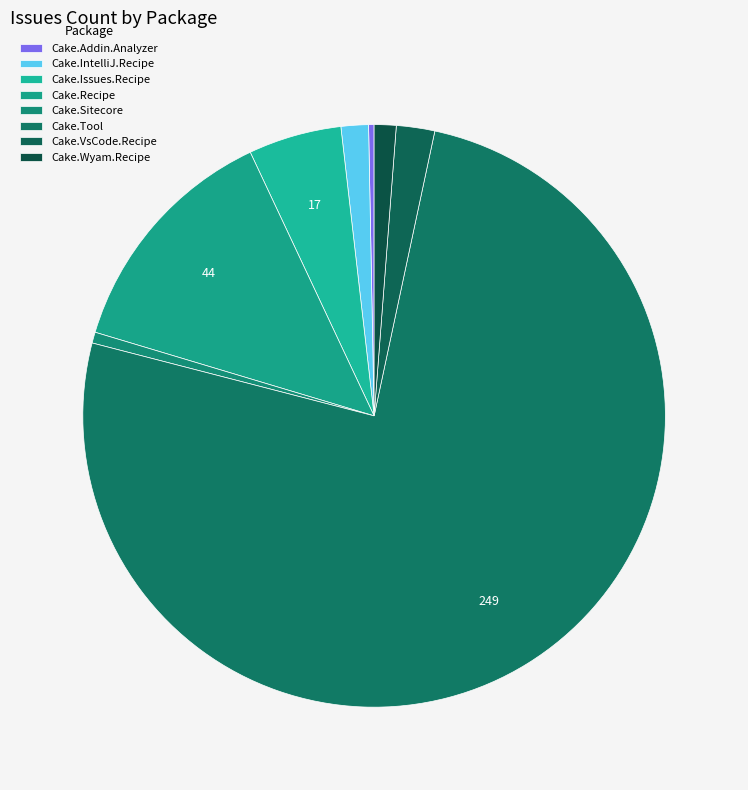

What percentage is NOT represented by Cake.VsCode.Recipe?

97.9%